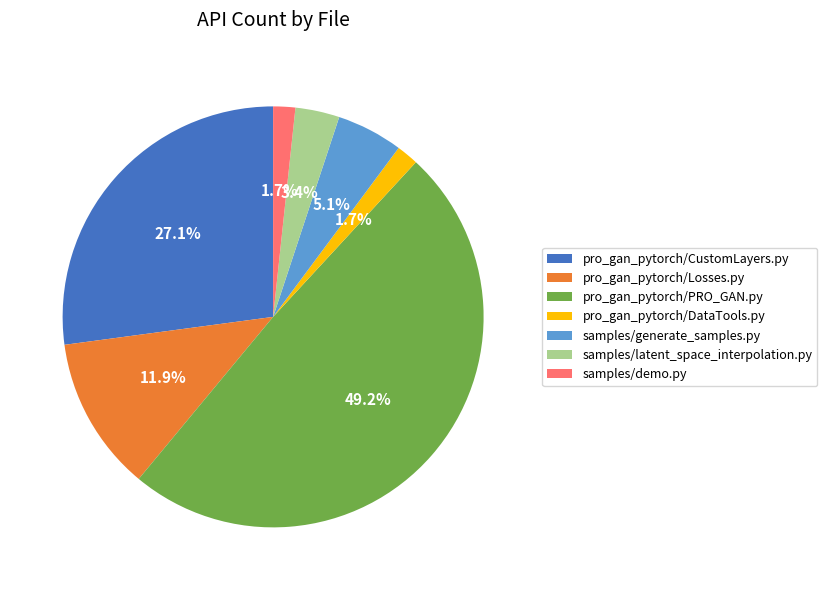

Which slice is the largest?

pro_gan_pytorch/PRO_GAN.py